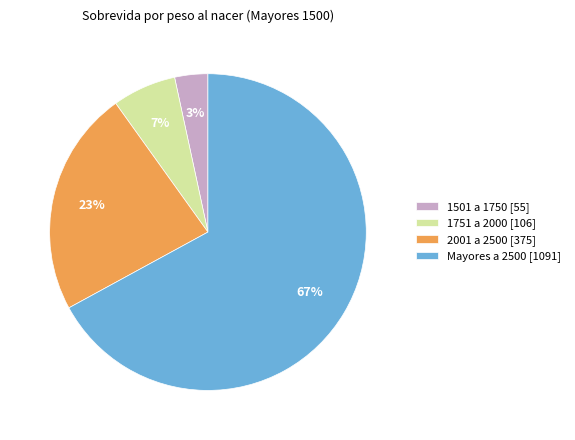

How many segments does this pie chart have?

4